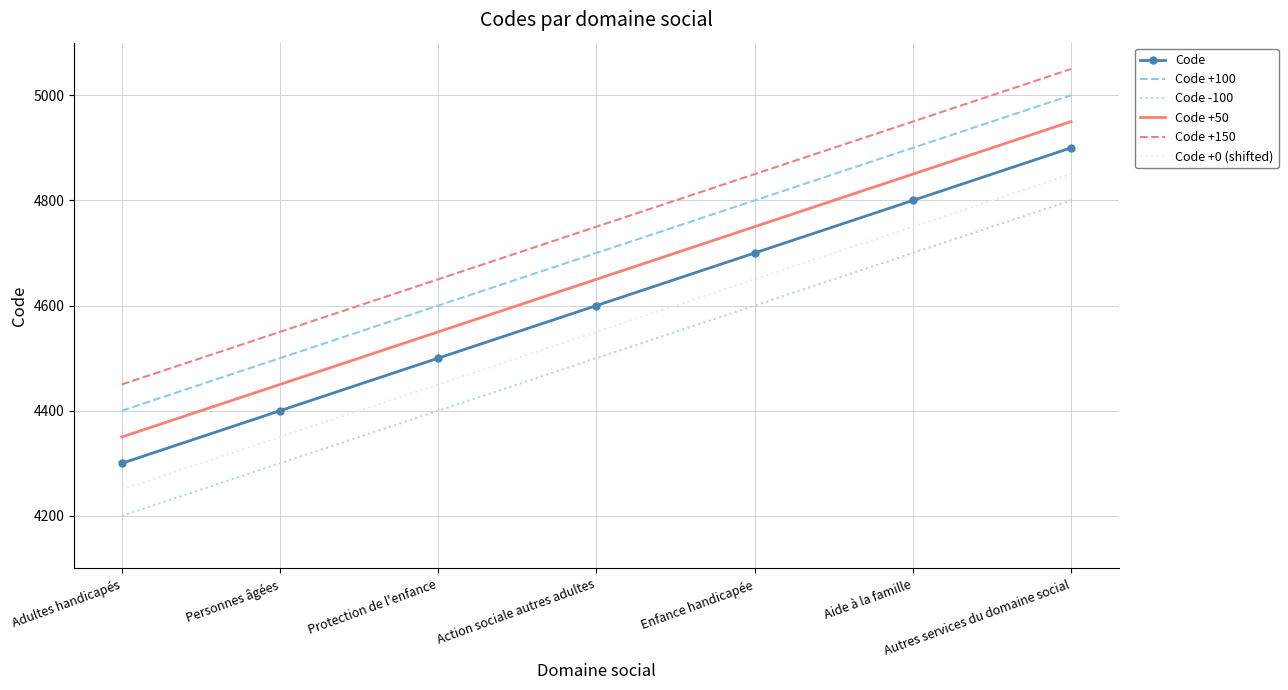

Read the Code +100 value at Adultes handicapés, to the nearest 100.

4400